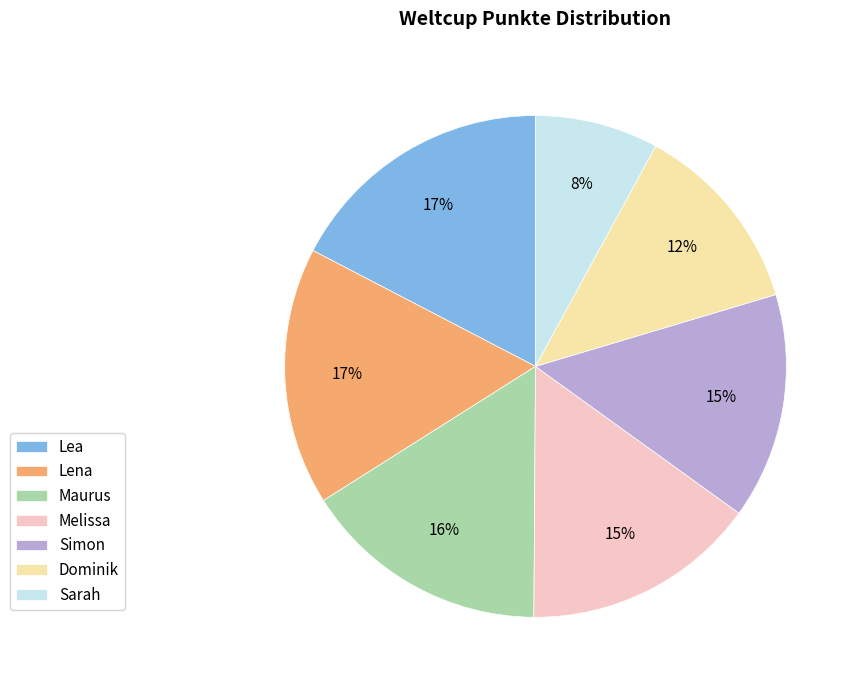

How many segments does this pie chart have?

7